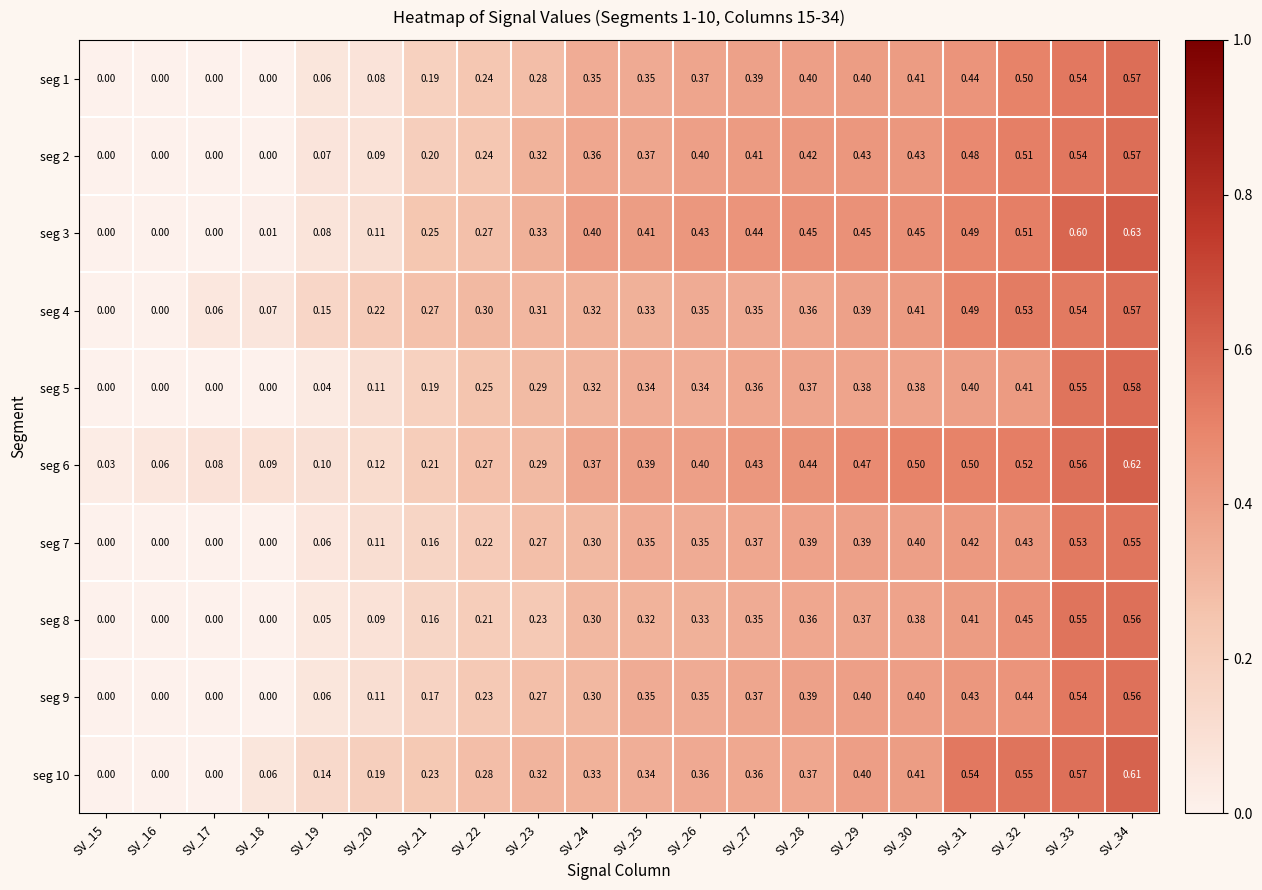

Is the value of seg 5 at SV_24 greater than the value of seg 7 at SV_27?

No